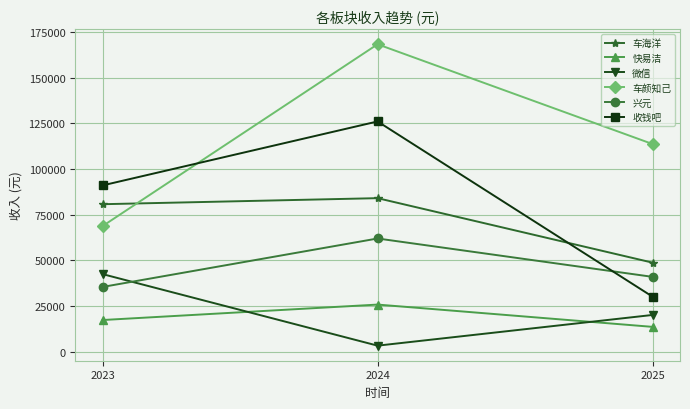

At which label is 兴元 closest to 48742?

2025